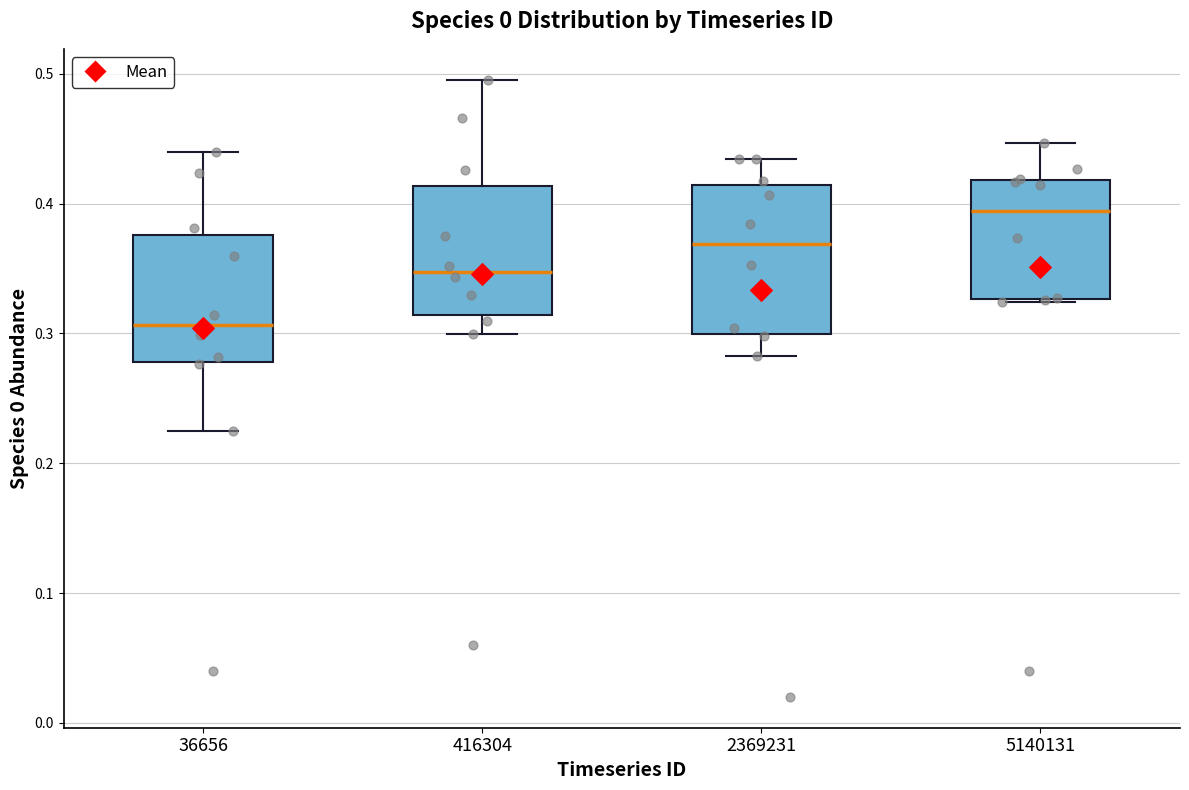

Where does the upper whisker of the box at x = 36656 end on the y-axis? The values are not printed on the chart, so give them approximately, as read against the axis.

0.44